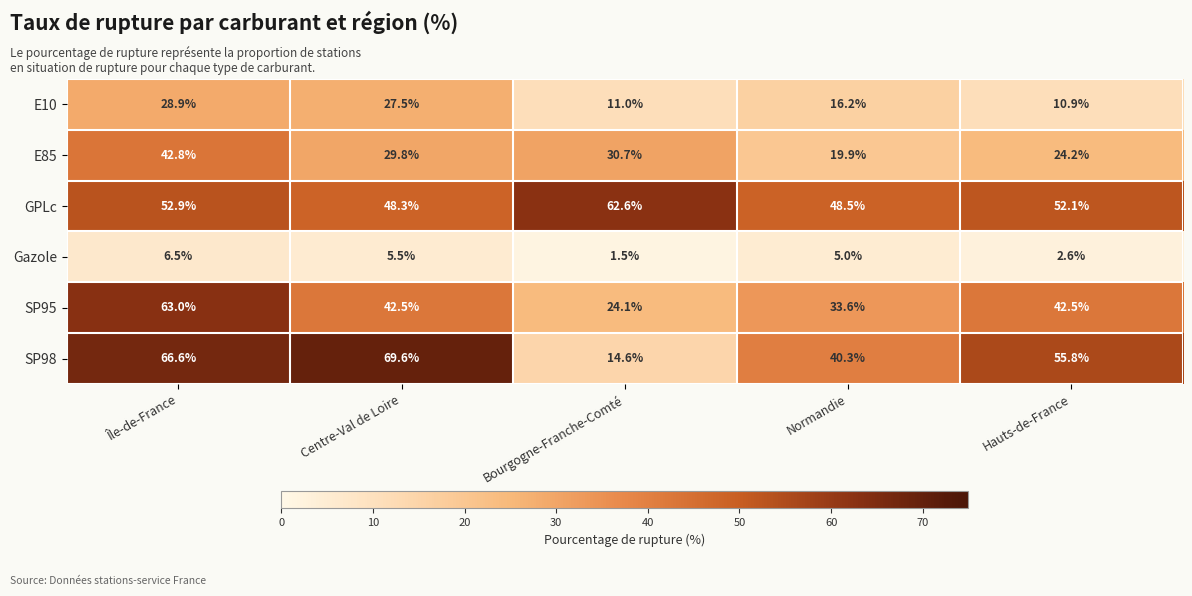

Reading left to right, list all the values displayed in this chart.

E10: 28.9	27.5	11.0	16.2	10.9
E85: 42.8	29.8	30.7	19.9	24.2
GPLc: 52.9	48.3	62.6	48.5	52.1
Gazole: 6.5	5.5	1.5	5.0	2.6
SP95: 63.0	42.5	24.1	33.6	42.5
SP98: 66.6	69.6	14.6	40.3	55.8